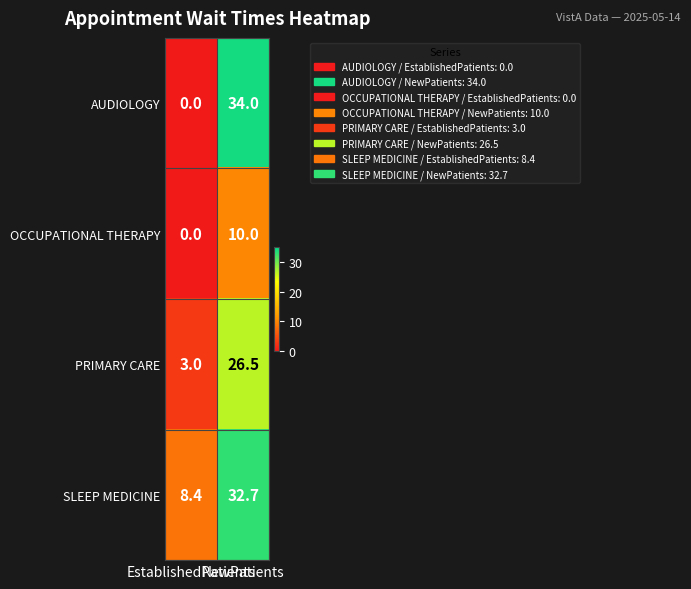

Which series has the largest total across all categories?

SLEEP MEDICINE